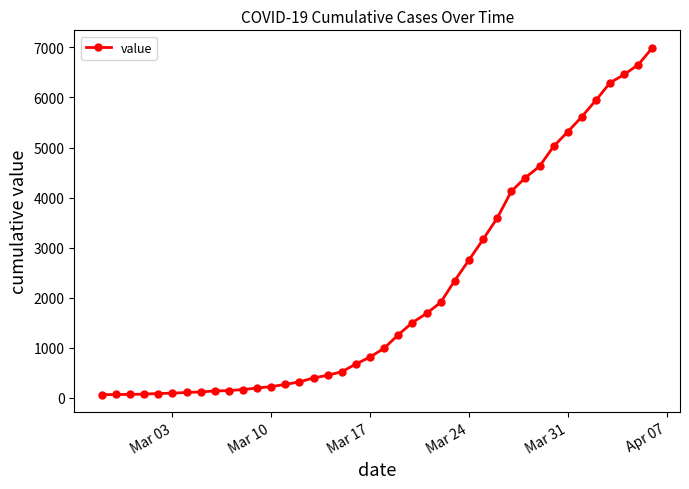

What is the maximum value shown in the chart?

6995